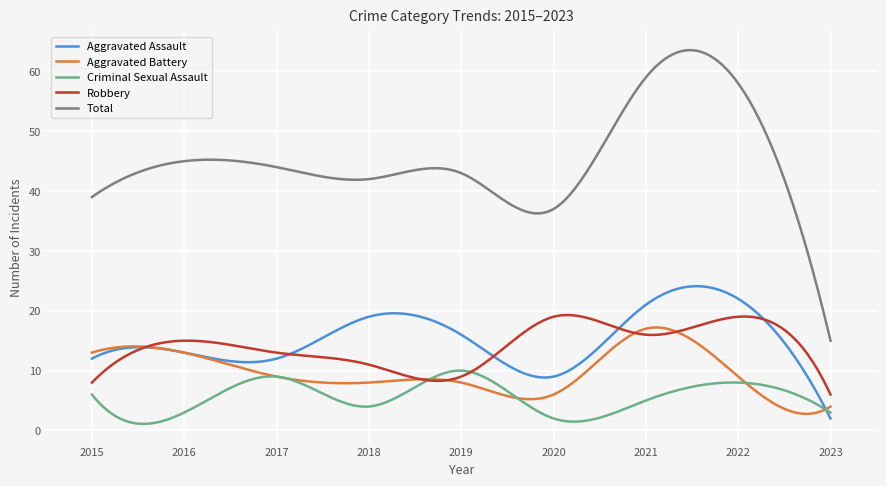

What is the maximum value for Total?

63.6